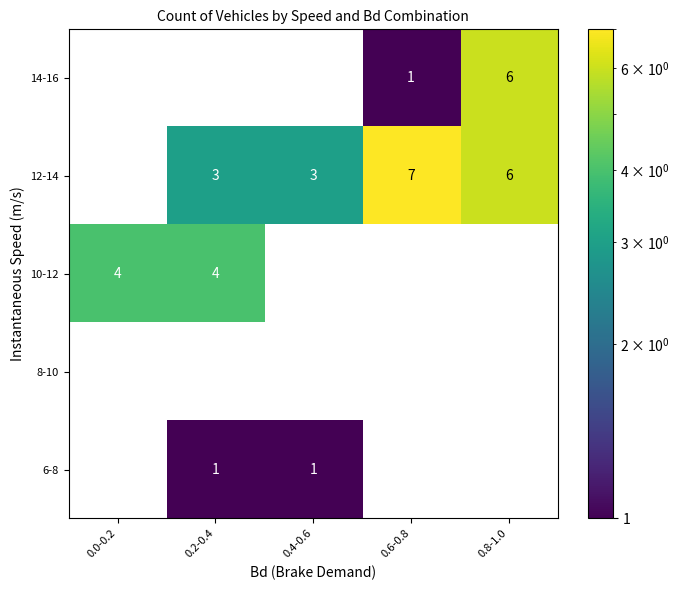

What is the sum of the 12-14 values at 0.8-1.0 and 0.6-0.8?

13